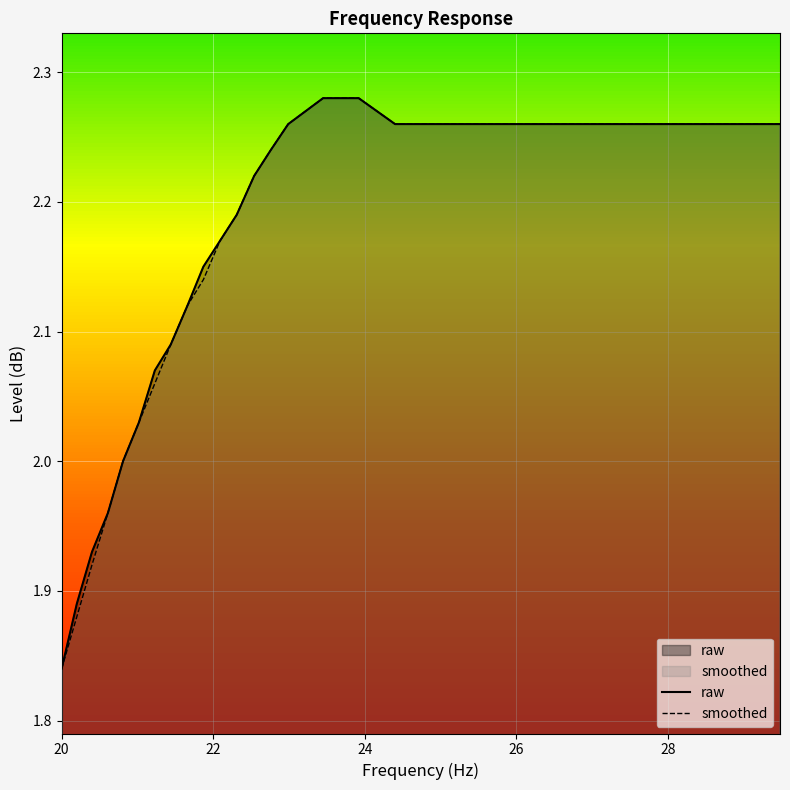

What position from the right is 26.96?

10